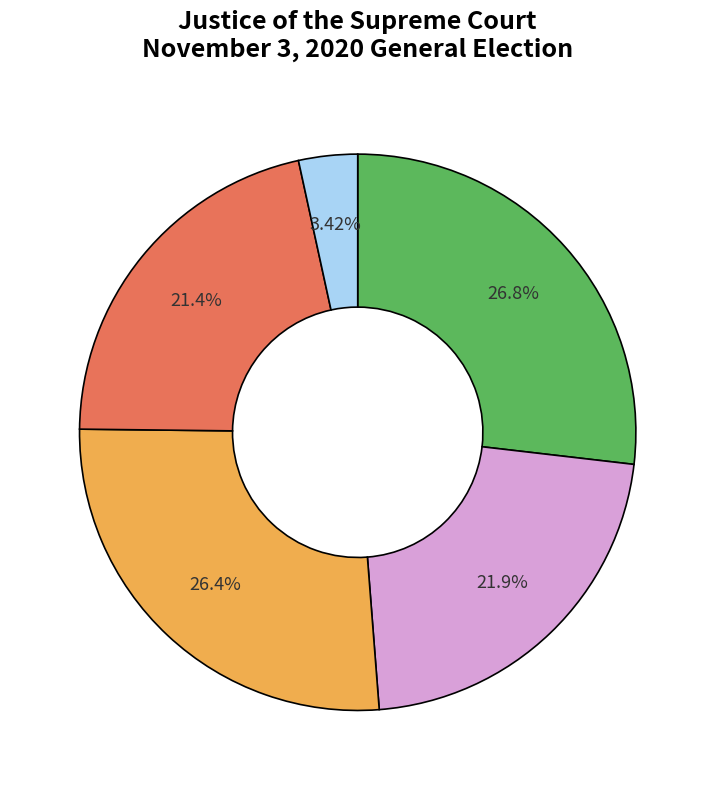

How many slices are in this pie chart?

5